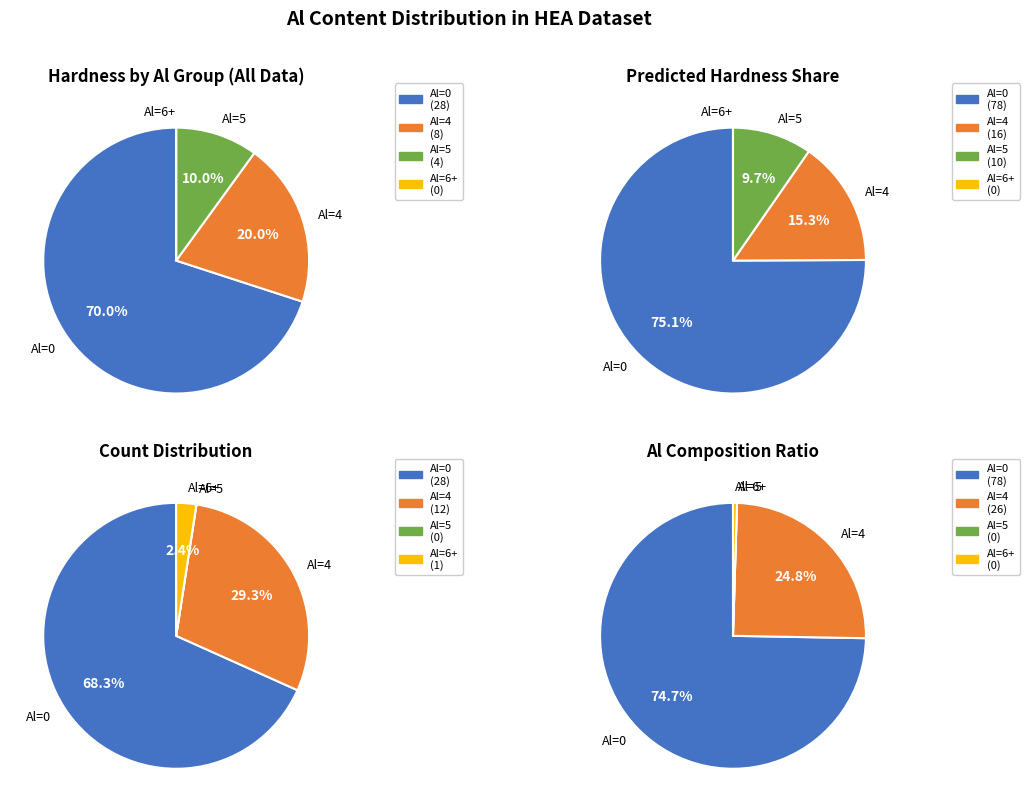

Does Al=0 represent more than half of the total?

Yes